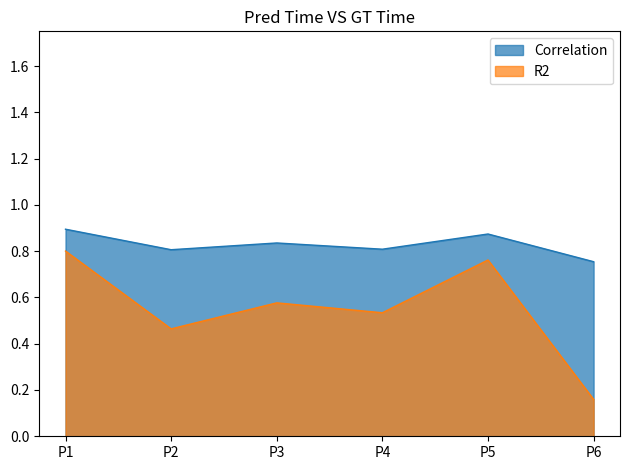

List the labels in order of R2 value, largest first.

P1, P5, P3, P4, P2, P6